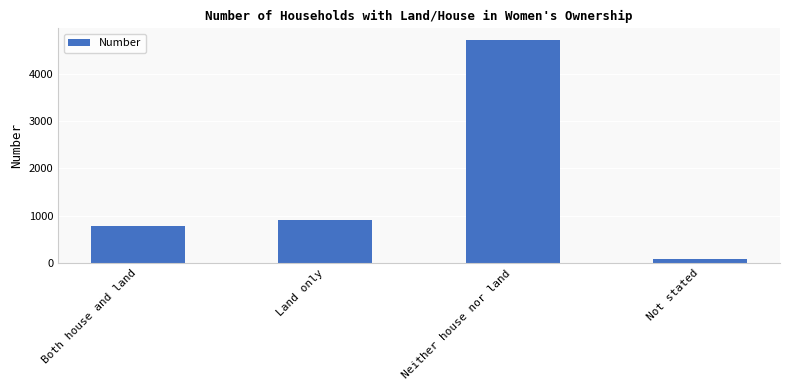

What is the sum of the values at Both house and land and Neither house nor land?

5497